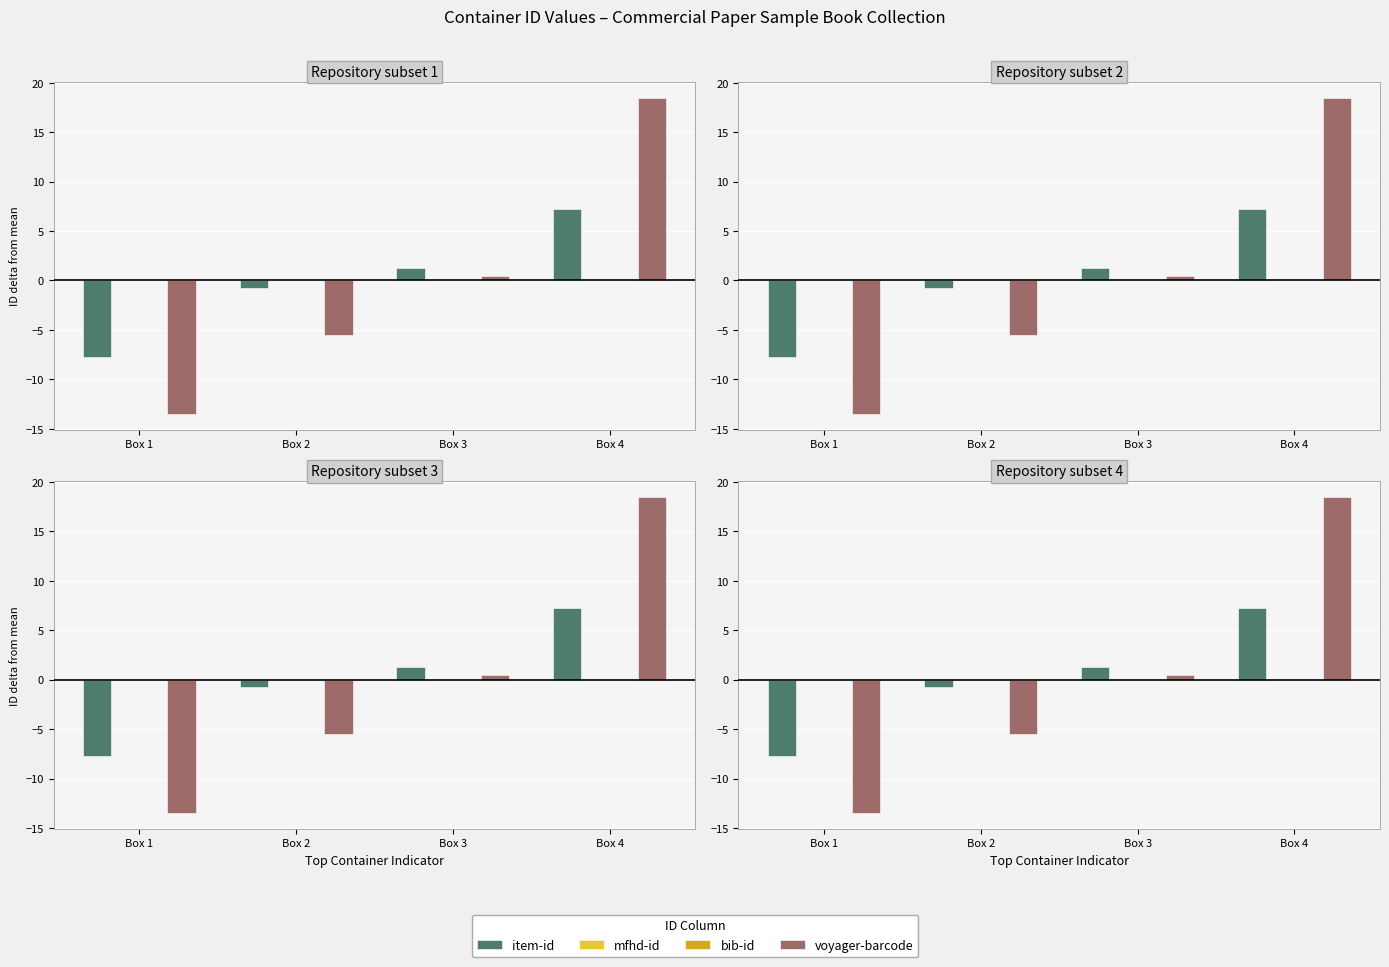

At which category is the sum across all series the highest?

Box 4